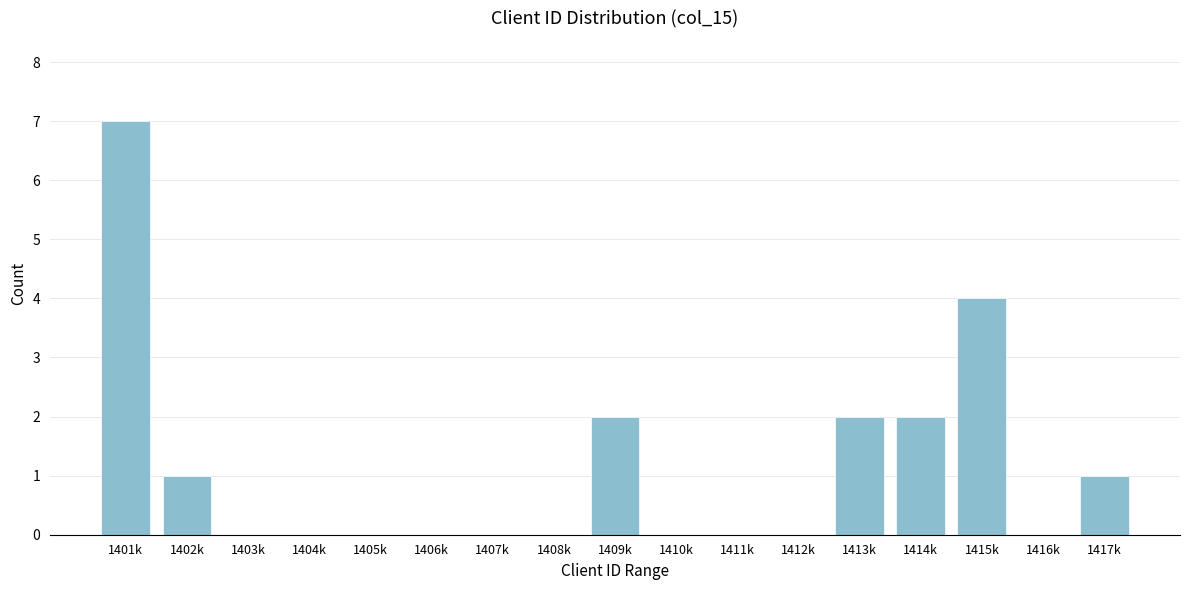

Reading left to right, transcribe all the data shown in this chart.

1401k=7	1402k=1	1403k=0	1404k=0	1405k=0	1406k=0	1407k=0	1408k=0	1409k=2	1410k=0	1411k=0	1412k=0	1413k=2	1414k=2	1415k=4	1416k=0	1417k=1